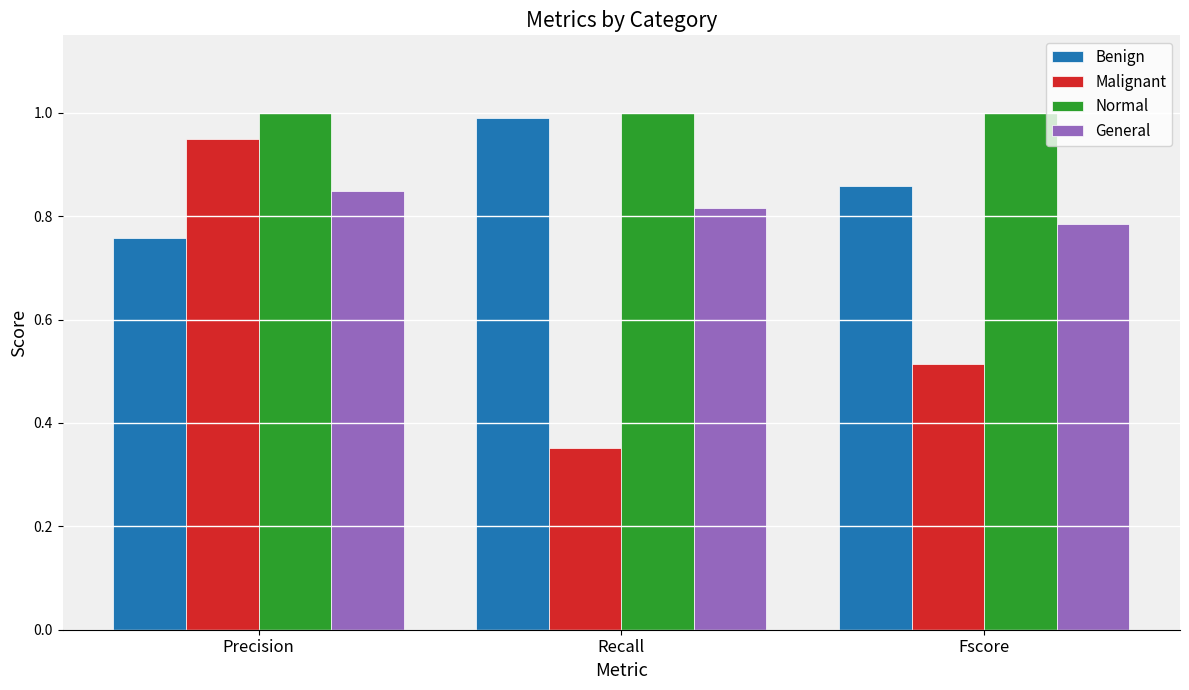

Which category has the highest value in the Benign series?

Recall